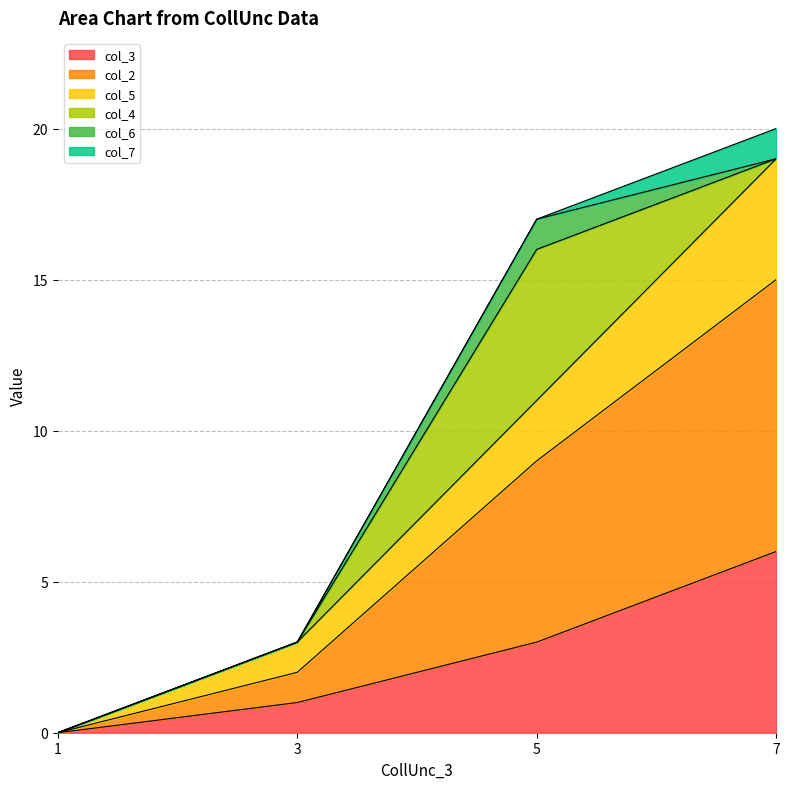

List the labels in order of col_3 value, largest first.

7, 5, 3, 1